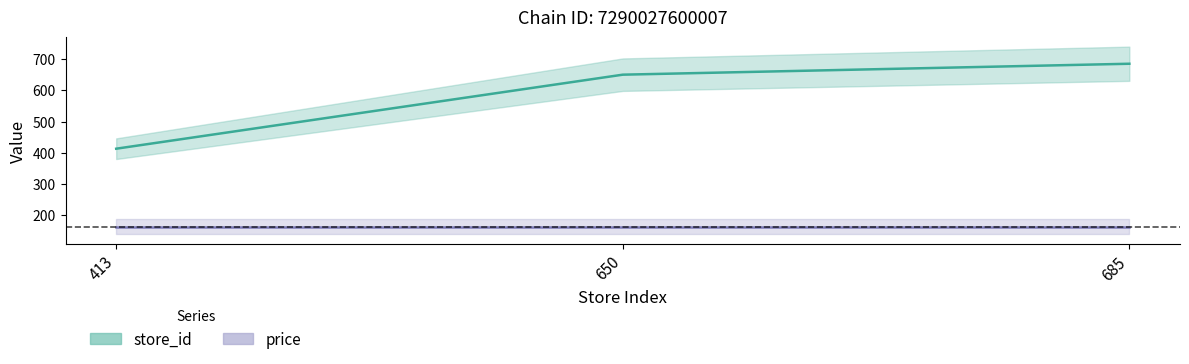

Reading left to right, extract all data points from this chart.

413	650	685